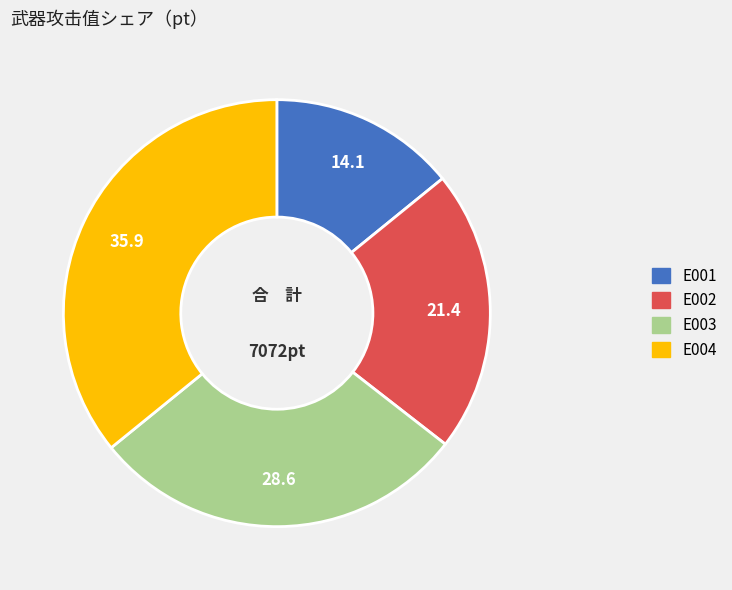

Rank the categories by value from lowest to highest.

E001, E002, E003, E004